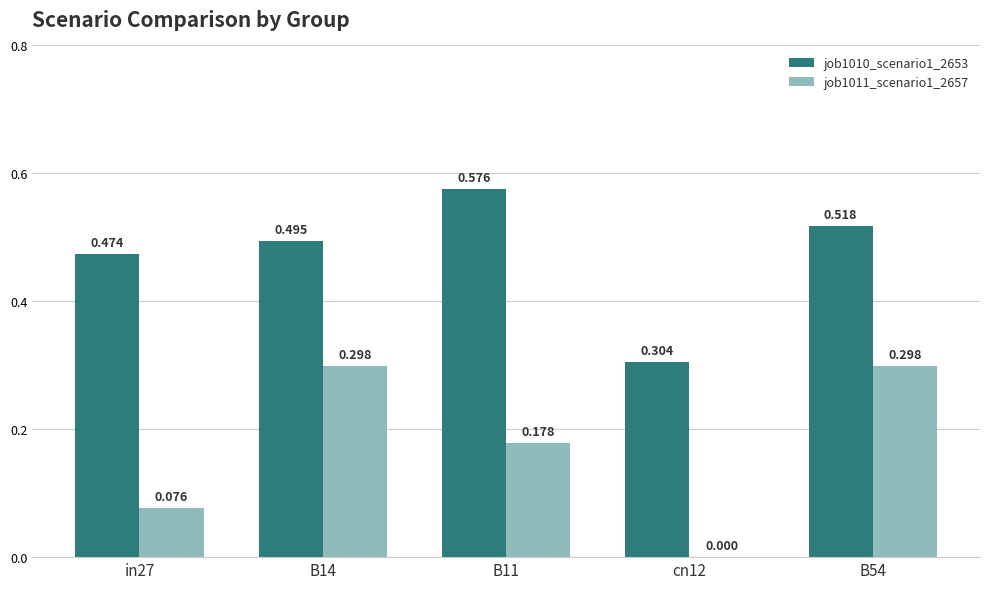

What is the total value across all series at B54?

0.8